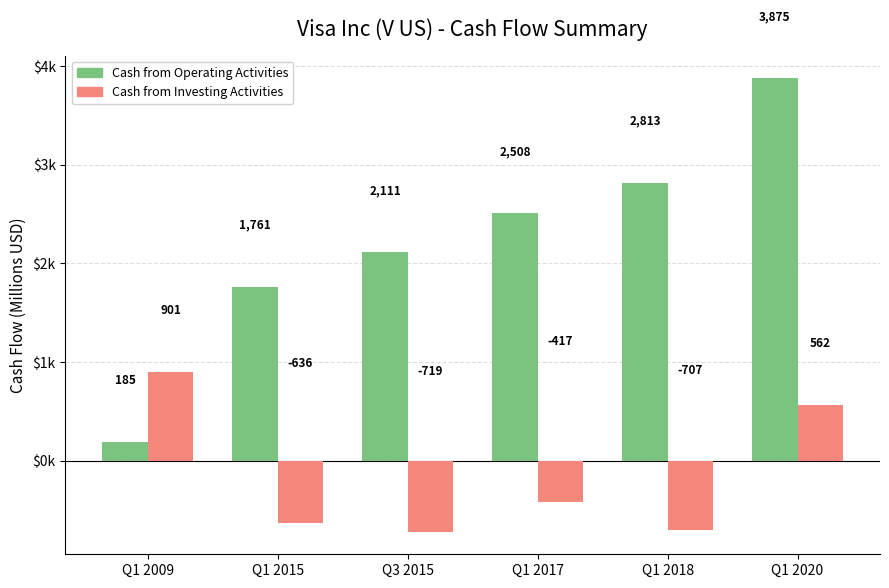

What is the difference between the maximum and minimum values in the Cash from Operating Activities series?

3690